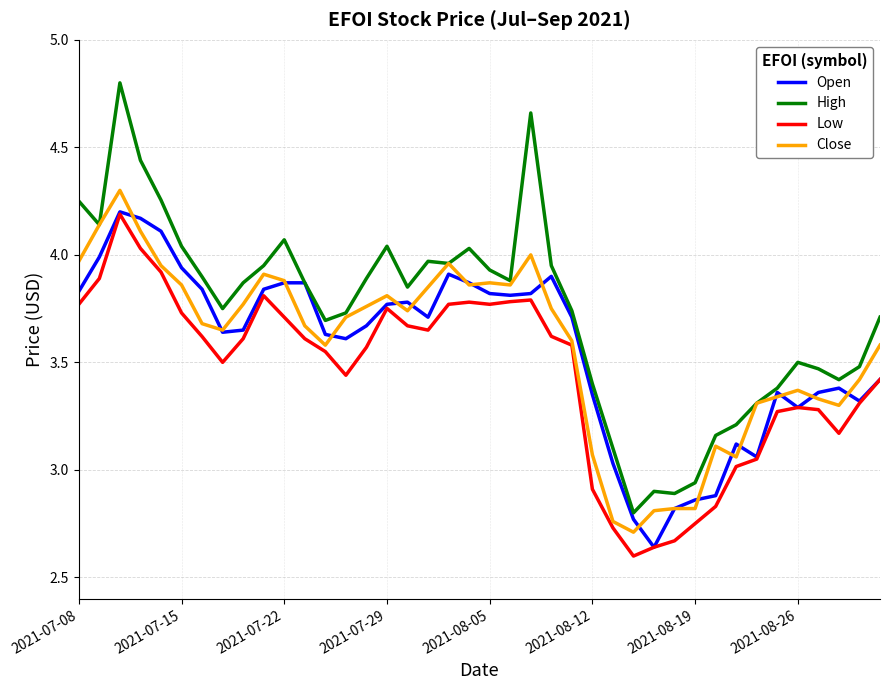

Which series has the largest range (max minus min)?

High